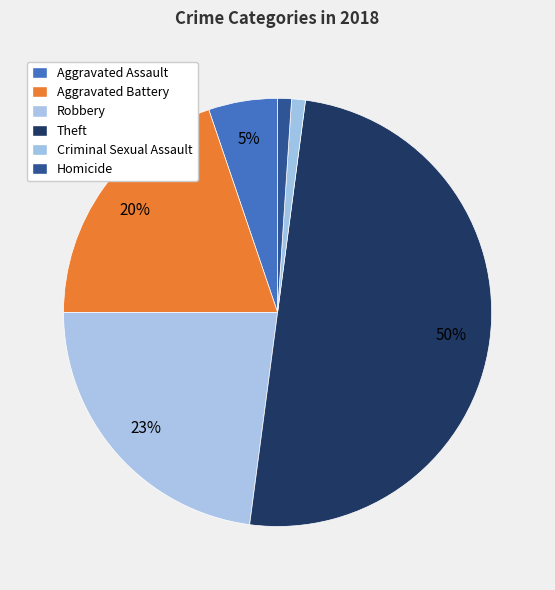

Count the number of slices in the pie.

6